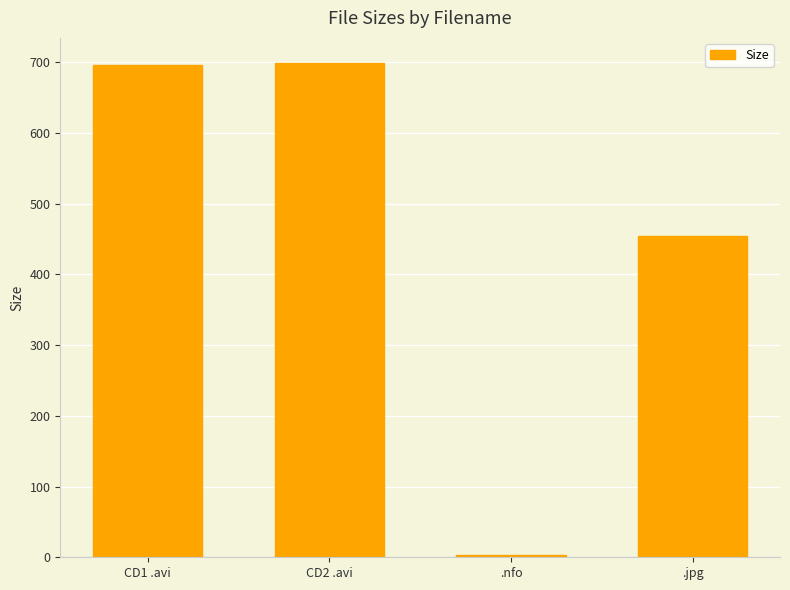

What is the difference between the values at CD2 .avi and .nfo?

696.8